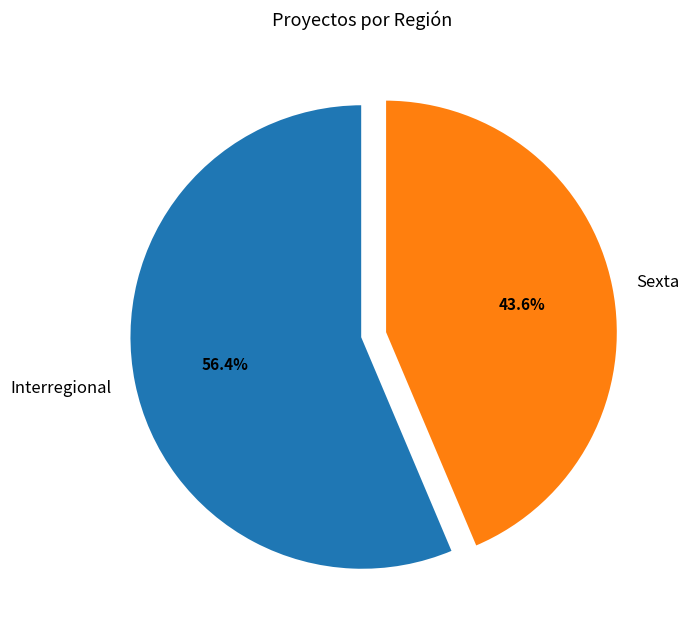

To the nearest percent, what is the difference between the largest and smallest slice percentages?

13%